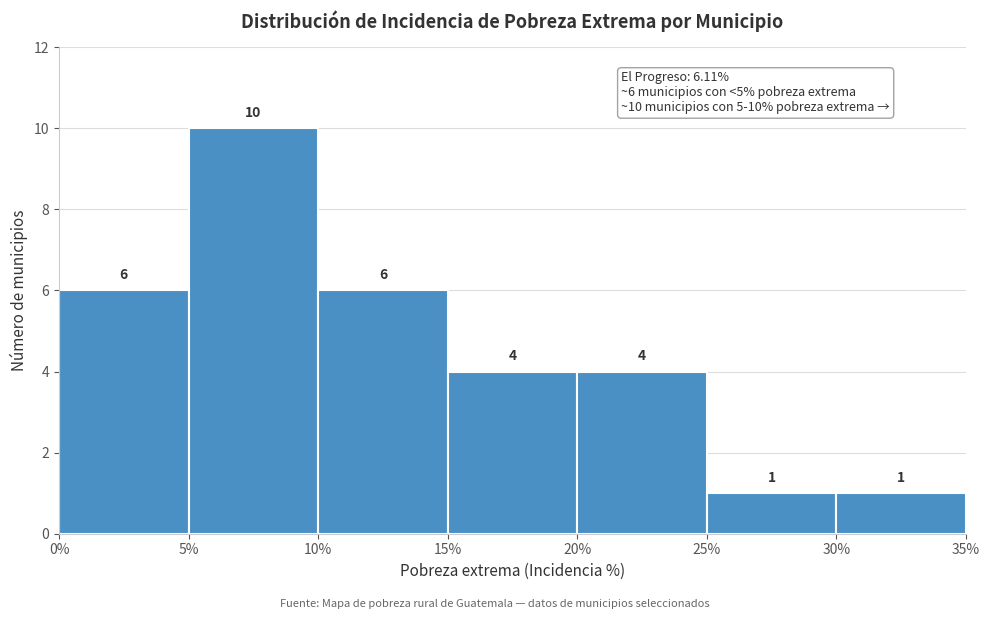

Reading left to right, list every bar in this chart as the range it spans on the x-axis followed by its height.

0% to 5%: 6
5% to 10%: 10
10% to 15%: 6
15% to 20%: 4
20% to 25%: 4
25% to 30%: 1
30% to 35%: 1